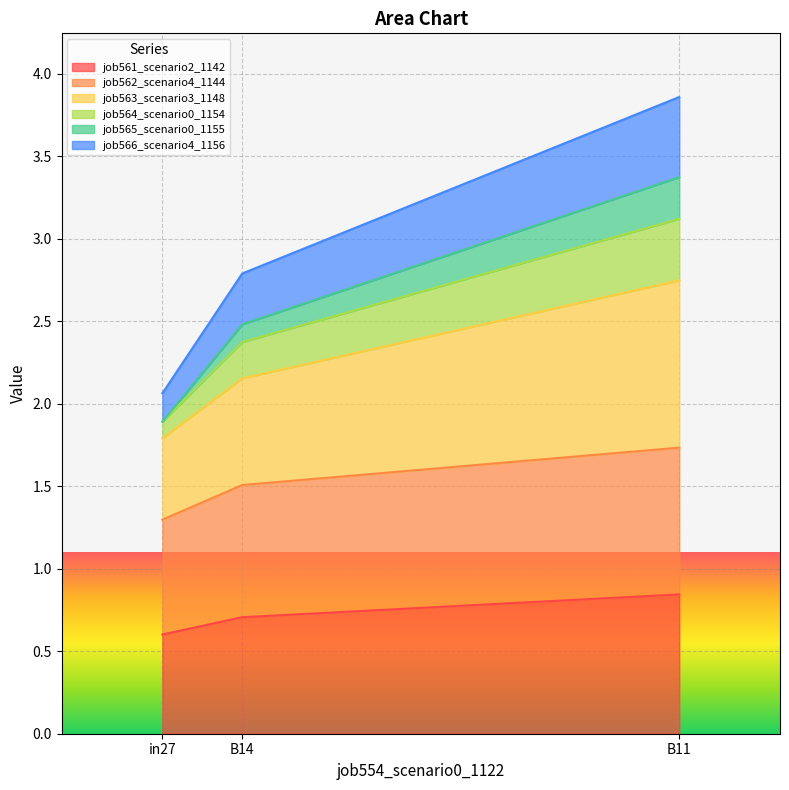

What is the label of the 2nd point from the left?

B14